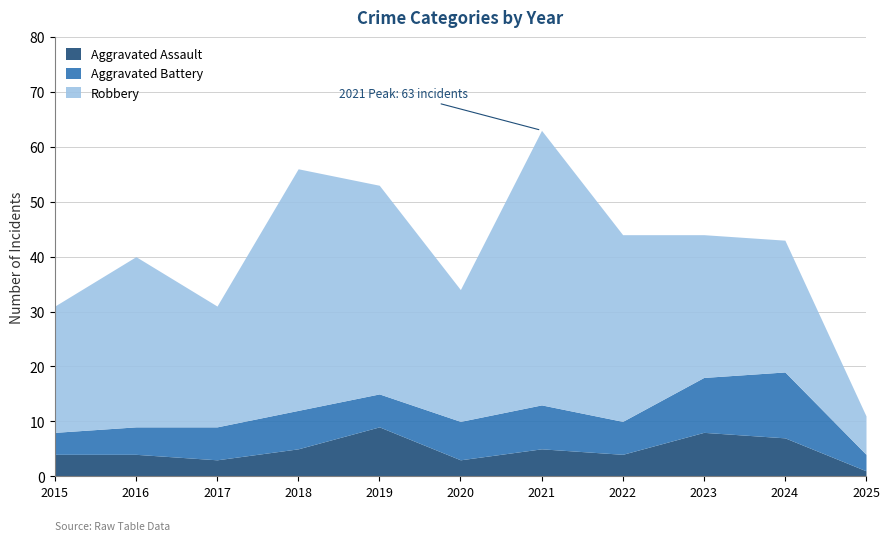

Is it true that Robbery equals 25 at 2019?

False